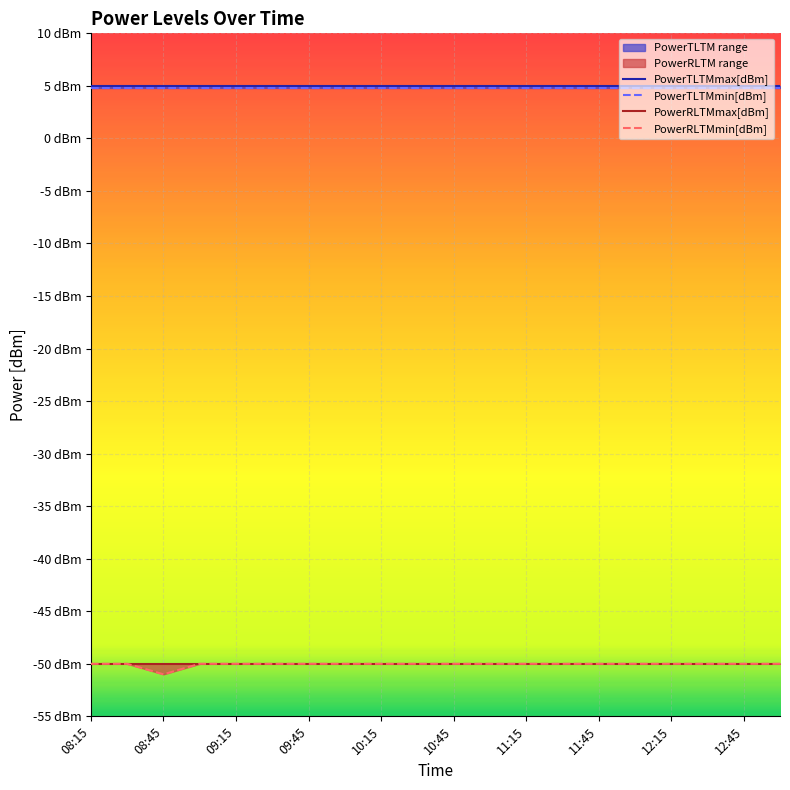

True or false: PowerRLTMmin[dBm] and PowerRLTMmax[dBm] cross at least once.

False